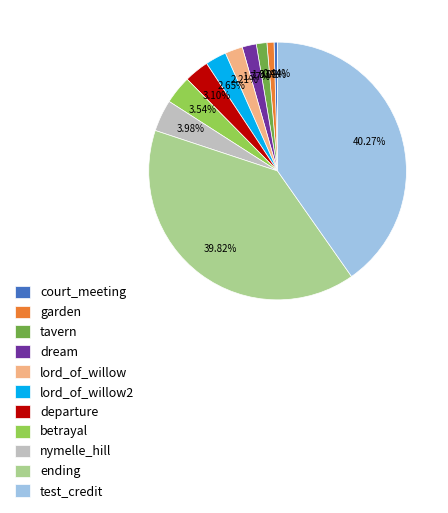

Is the sum of departure and nymelle_hill greater than half?

No